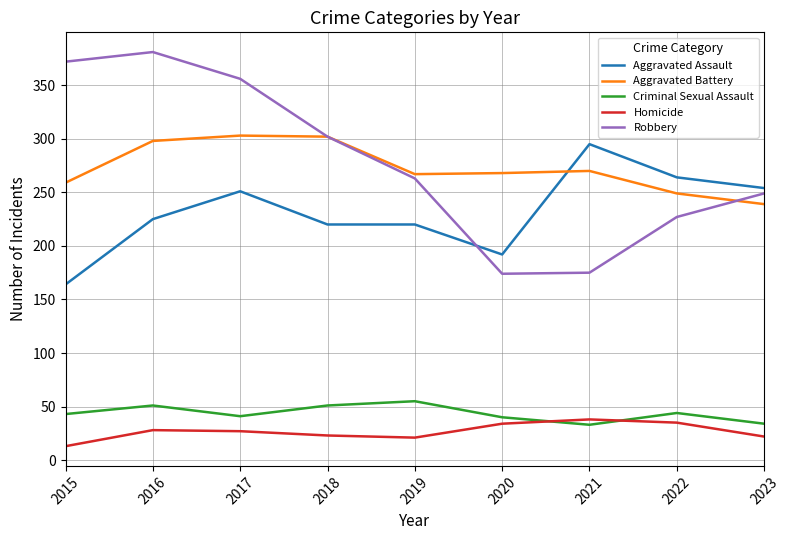

How many lines are shown in the chart?

5